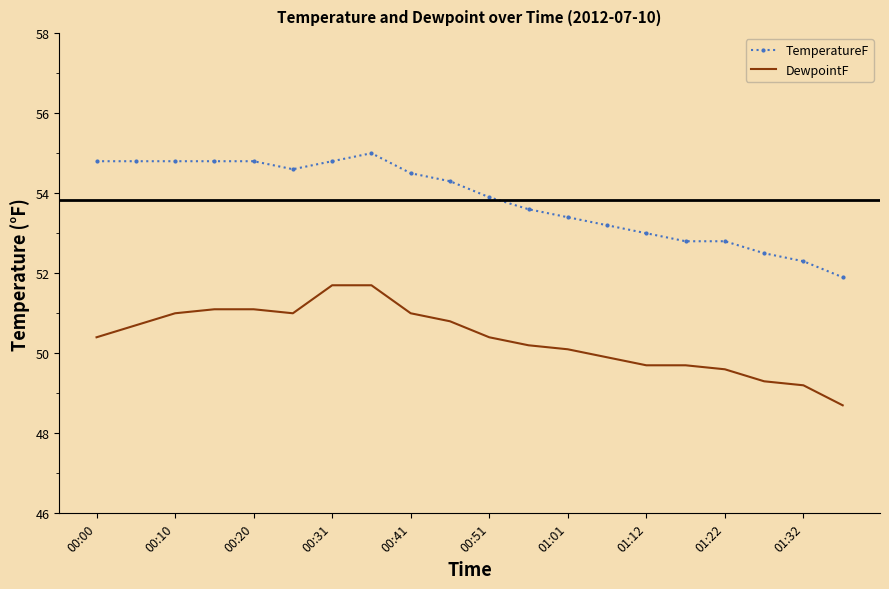

Reading left to right, extract all data points from this chart.

TemperatureF: 54.8	54.8	54.8	54.8	54.8	54.6	54.8	55.0	54.5	54.3	53.9	53.6	53.4	53.2	53.0	52.8	52.8	52.5	52.3	51.9
DewpointF: 50.4	50.7	51.0	51.1	51.1	51.0	51.7	51.7	51.0	50.8	50.4	50.2	50.1	49.9	49.7	49.7	49.6	49.3	49.2	48.7